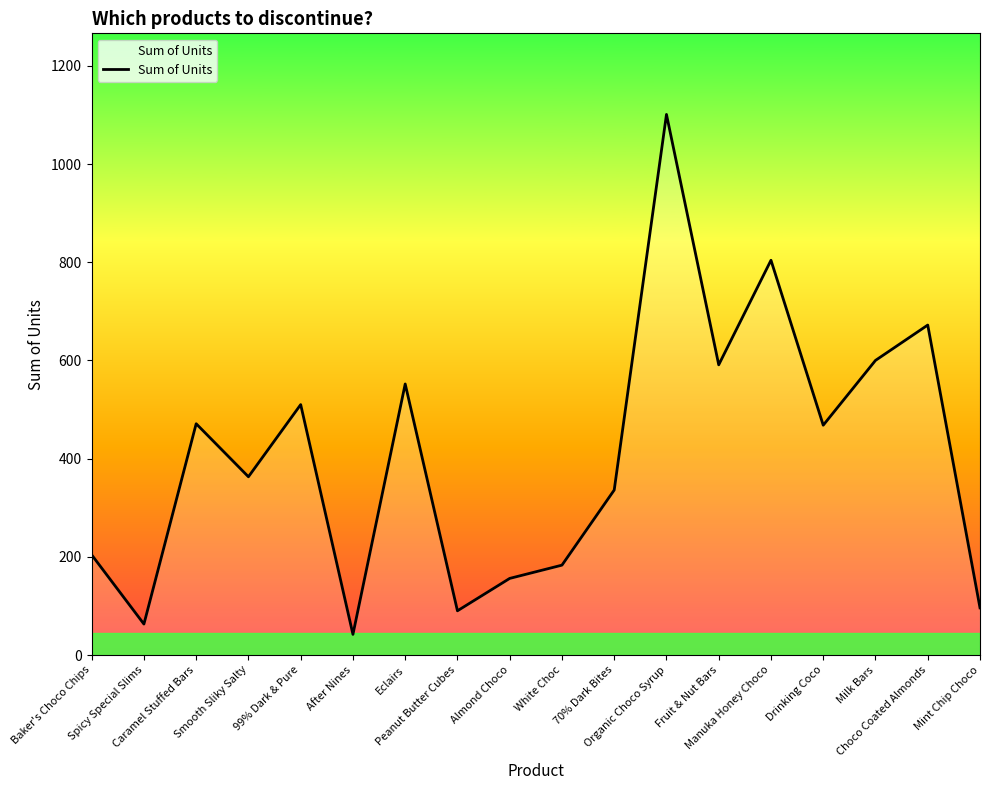

What is the sum of all values?

7302